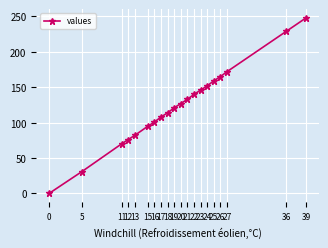

Is it true that the value at 0 is -148?

False